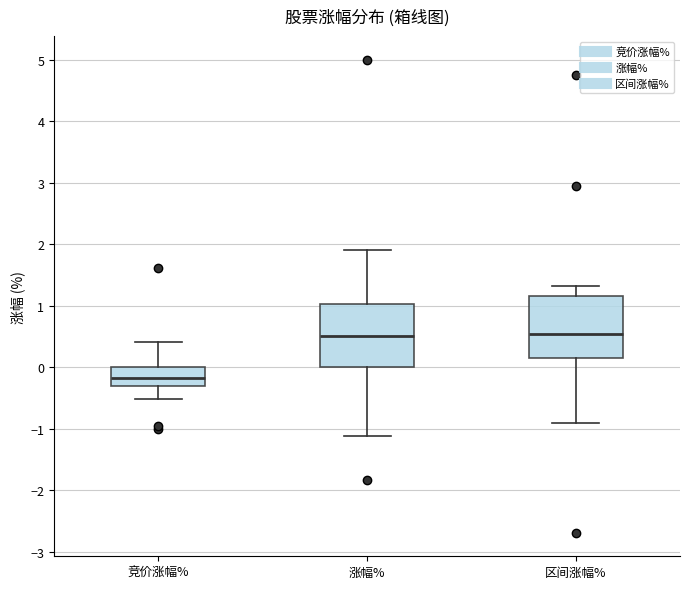

Where is the upper edge of the box for 涨幅% on the y-axis? The values are not printed on the chart, so give them approximately, as read against the axis.

1.0